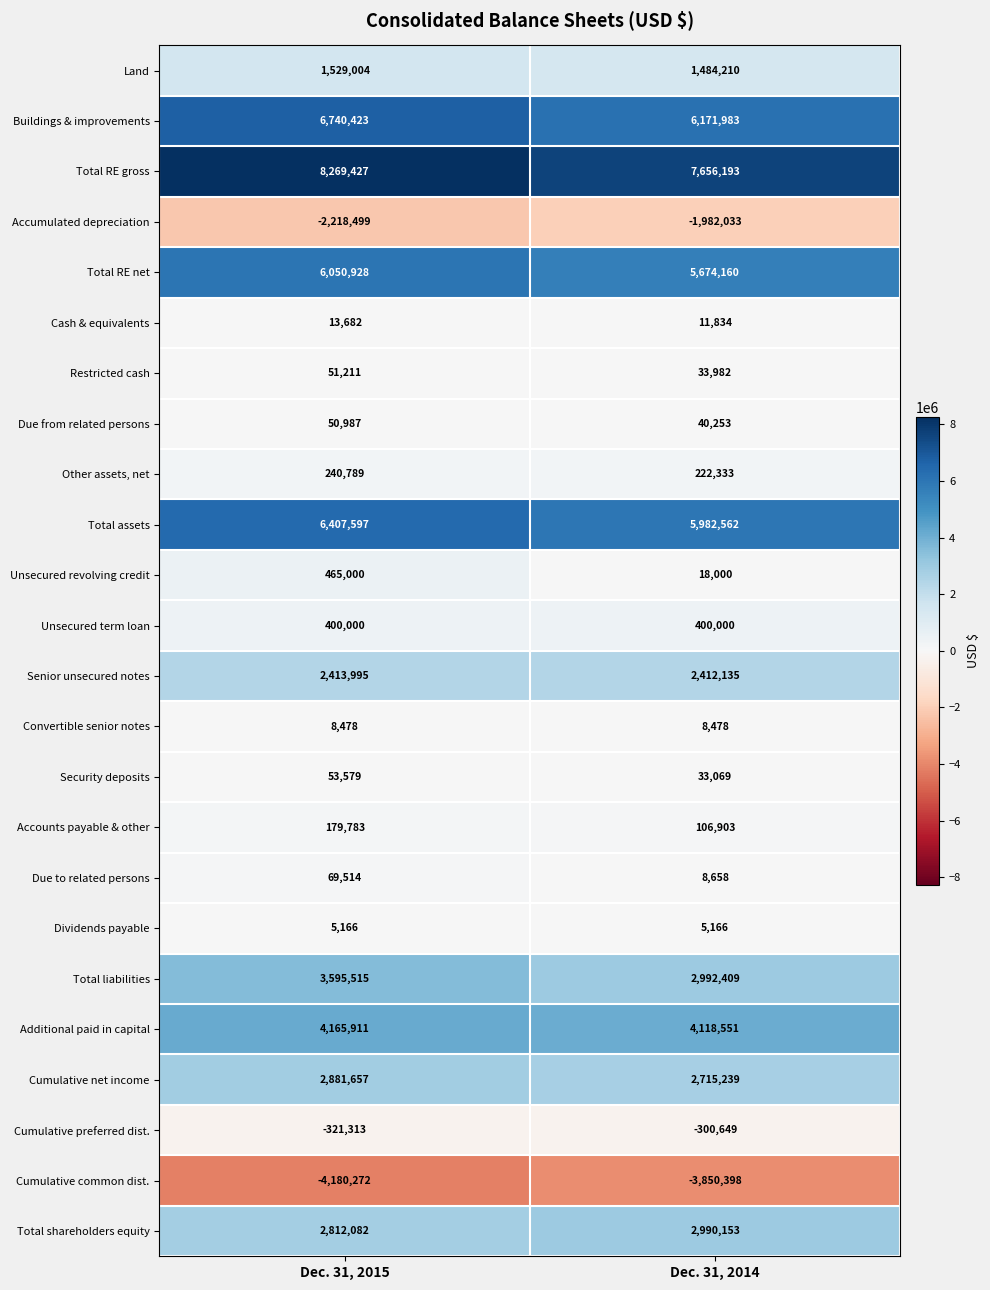

True or false: Cash & equivalents has a value of 7954 at Dec. 31, 2015.

False